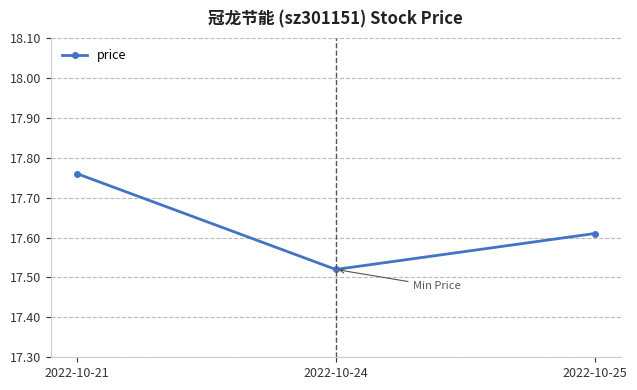

Which label corresponds to the largest value in the chart?

2022-10-21